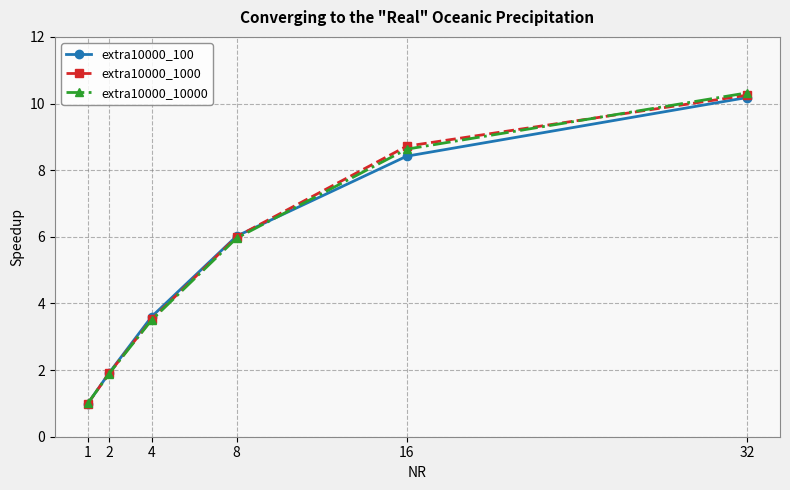

Is the value of extra10000_10000 at 2 greater than the value of extra10000_100 at 4?

No